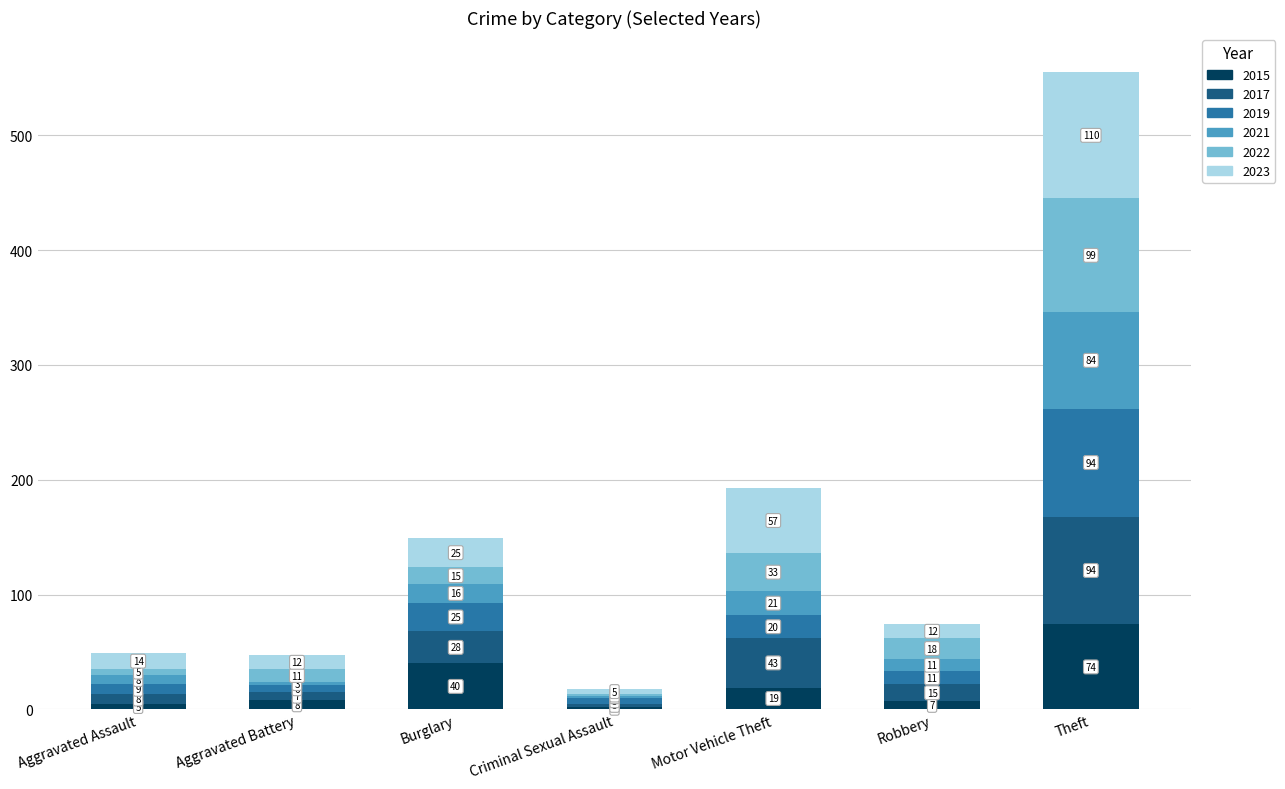

Where is 2015 nearest to the value 38?

Burglary